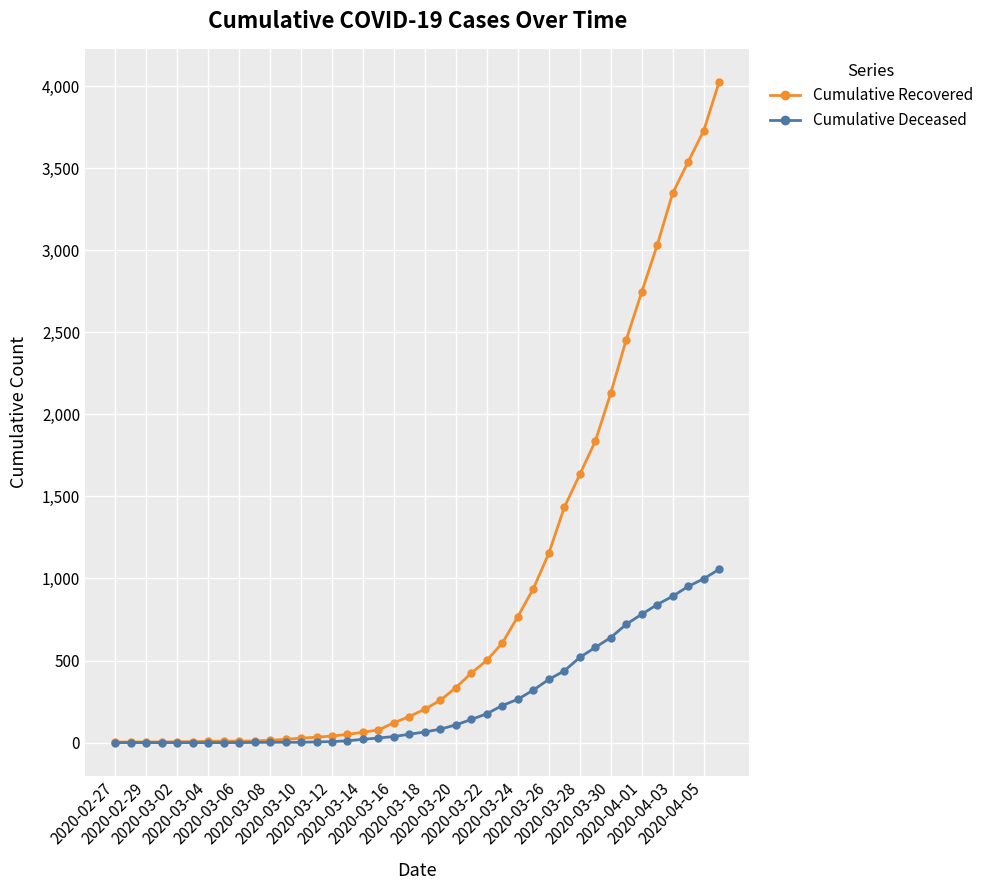

How many categories are shown in the chart?

40